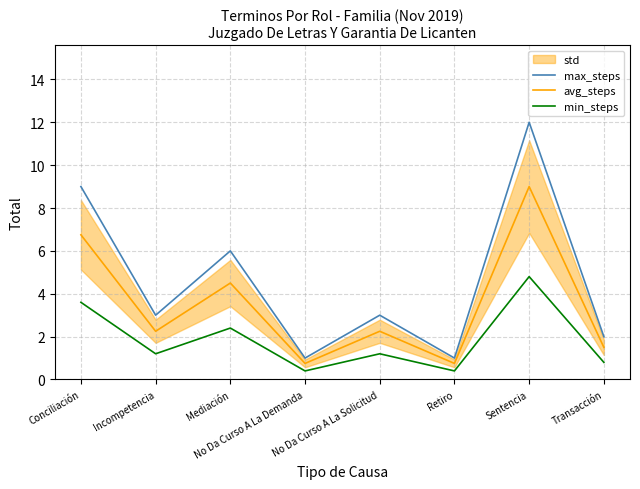

How many interior local peaks does the max_steps series have?

3